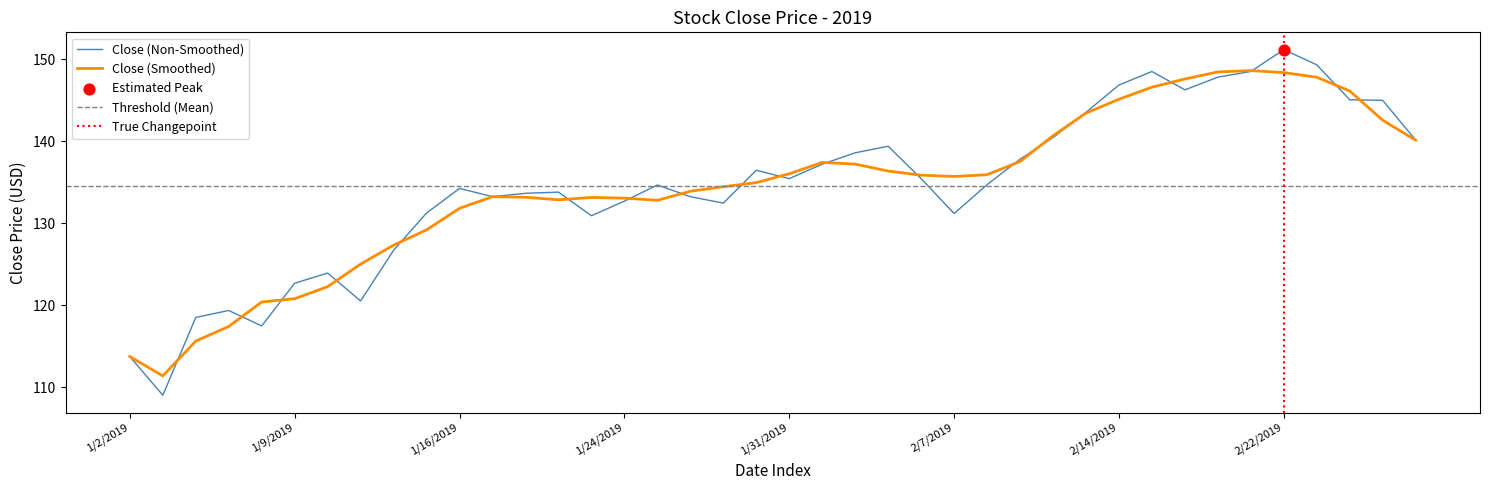

What is the change in value from 1/31/2019 to 2/26/2019?

+9.6